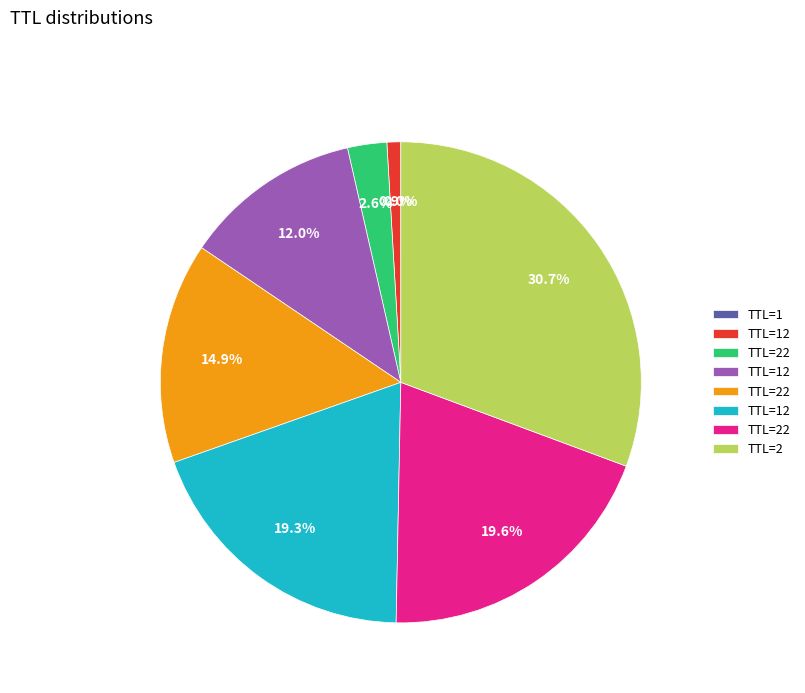

Is there any slice that represents more than half of the pie?

No